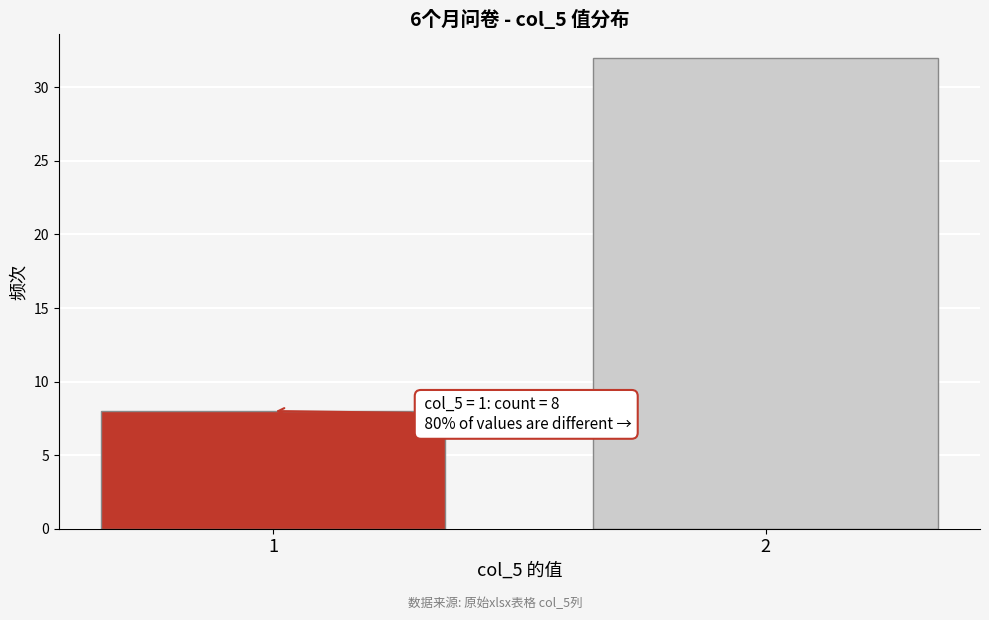

Reading right to left, transcribe all the data shown in this chart.

32	8